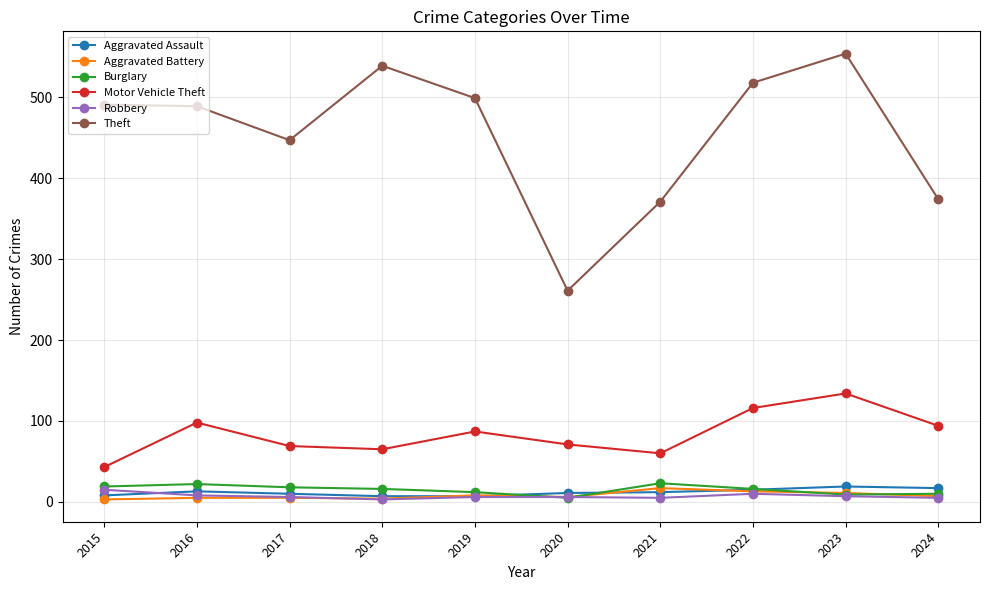

Is this an area chart (filled region under the line)?

No